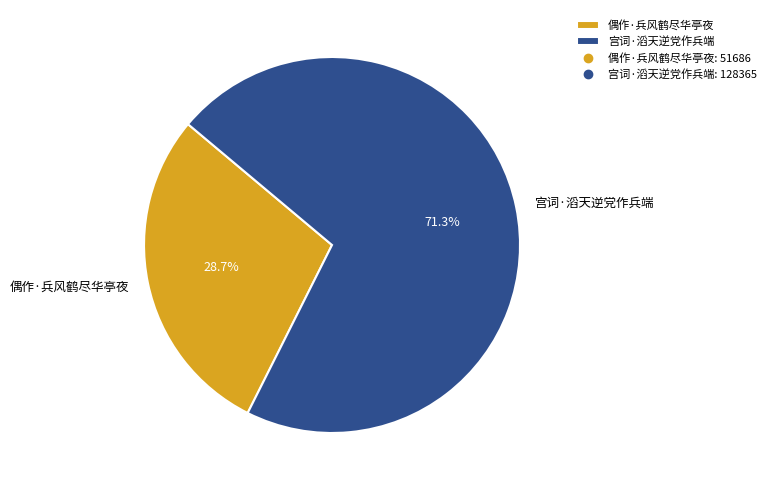

Is the sum of 偶作·兵风鹤尽华亭夜 and 宫词·滔天逆党作兵端 greater than half?

Yes